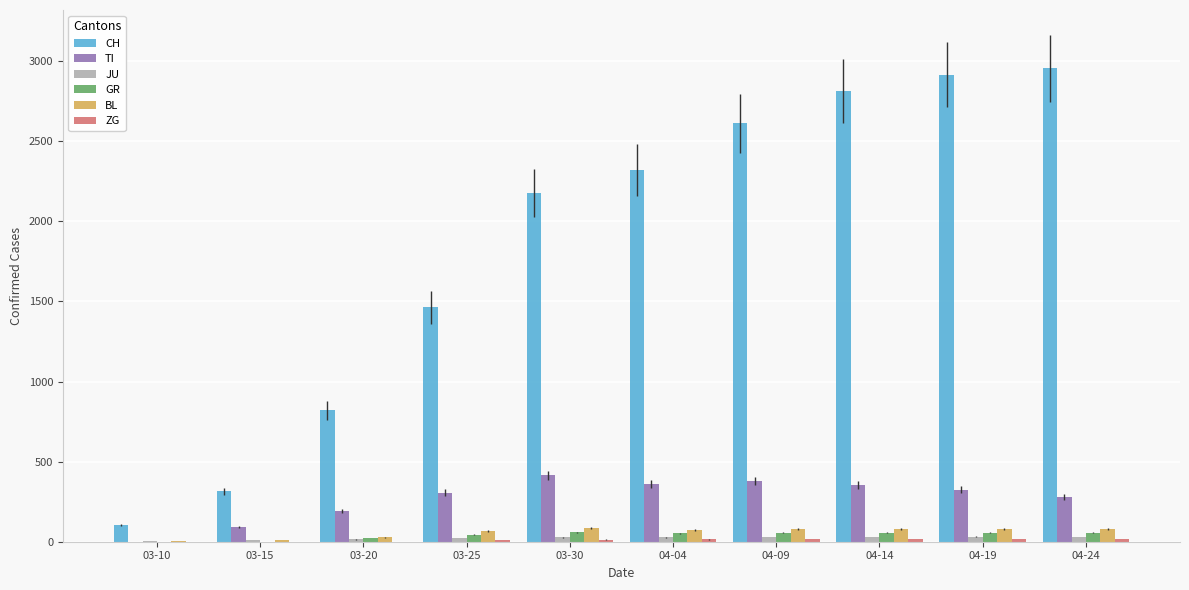

Which series has the largest total across all categories?

CH